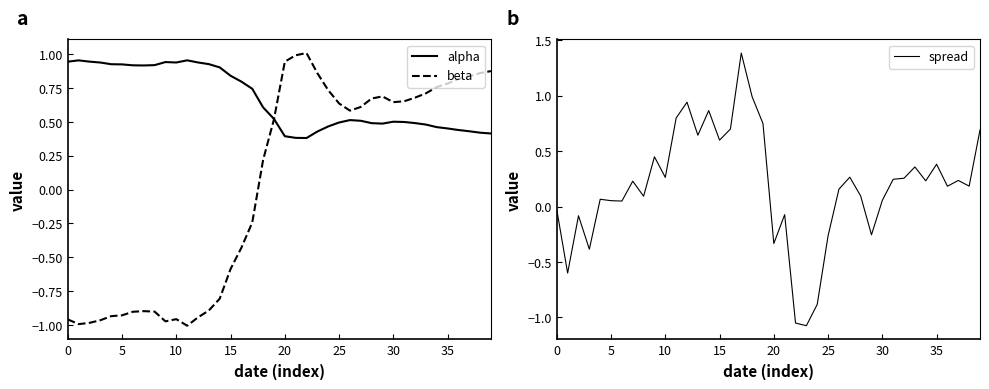

Is it true that beta equals -1.3 at 25?

False